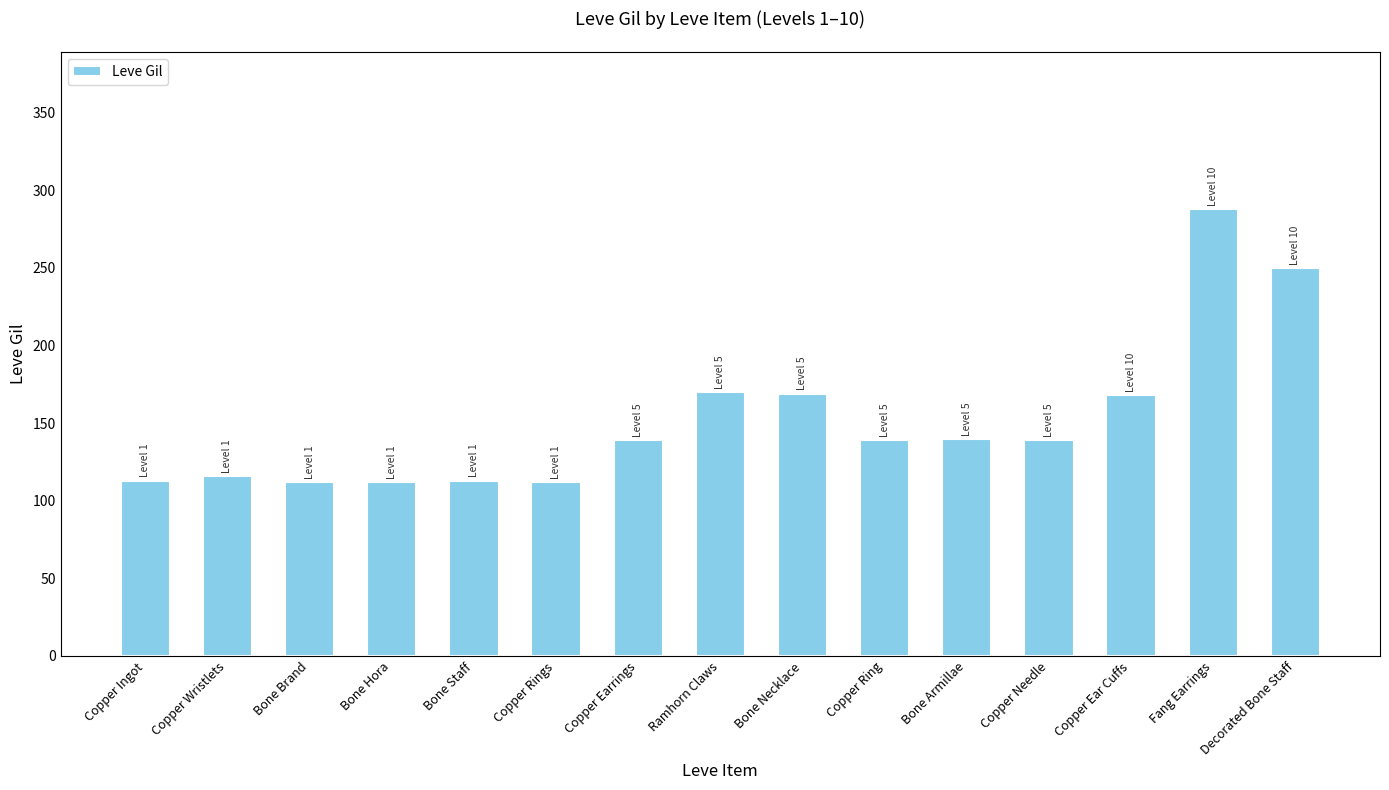

What is the greatest value displayed?

288